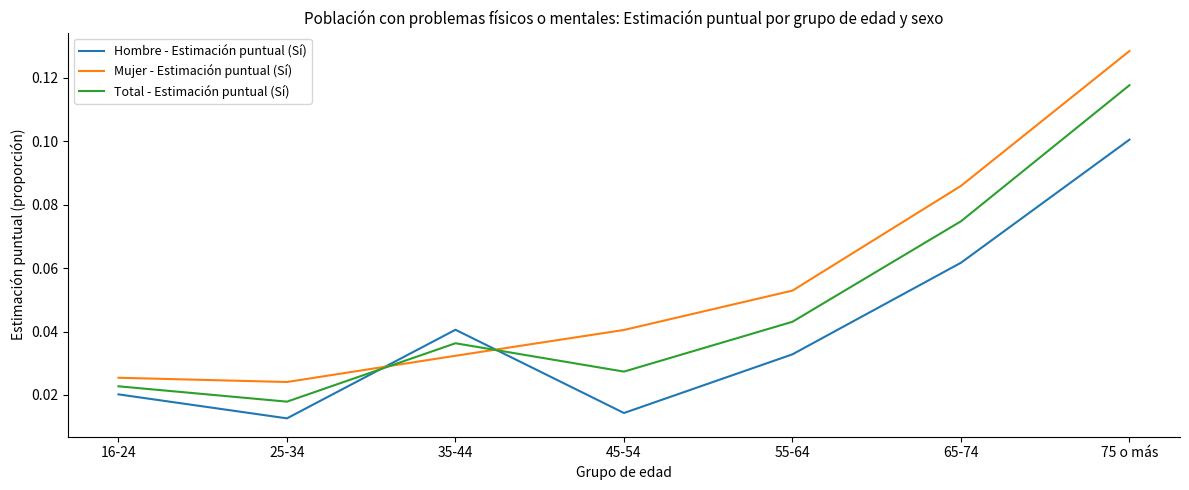

Is the value of Mujer - Estimación puntual (Sí) at 55-64 greater than the value of Total - Estimación puntual (Sí) at 16-24?

Yes